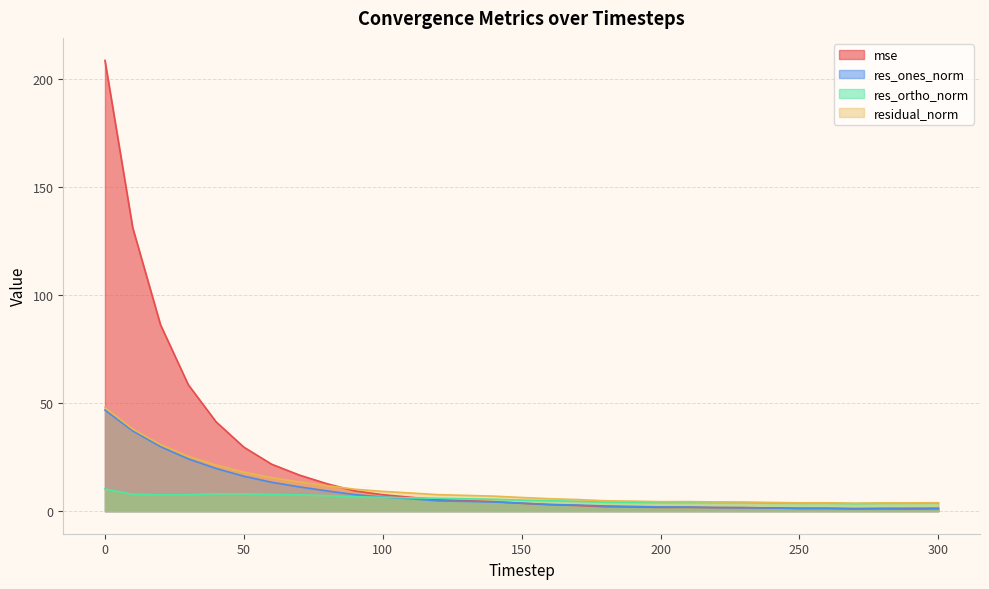

What is the value of the residual_norm point at the 20th from the left?

4.6